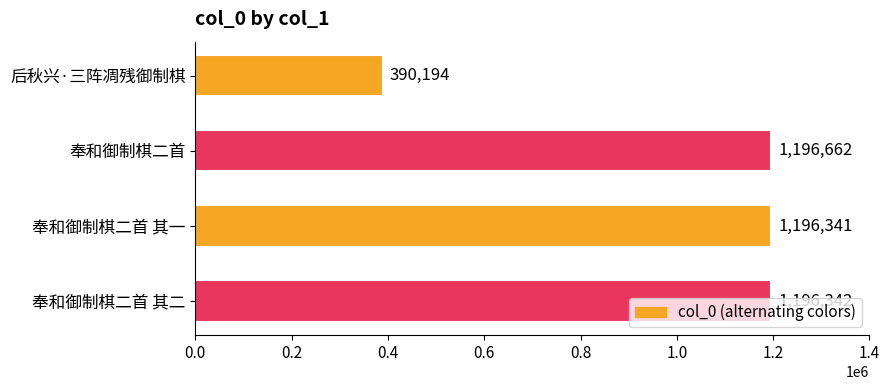

What is the sum of all values?

3979539